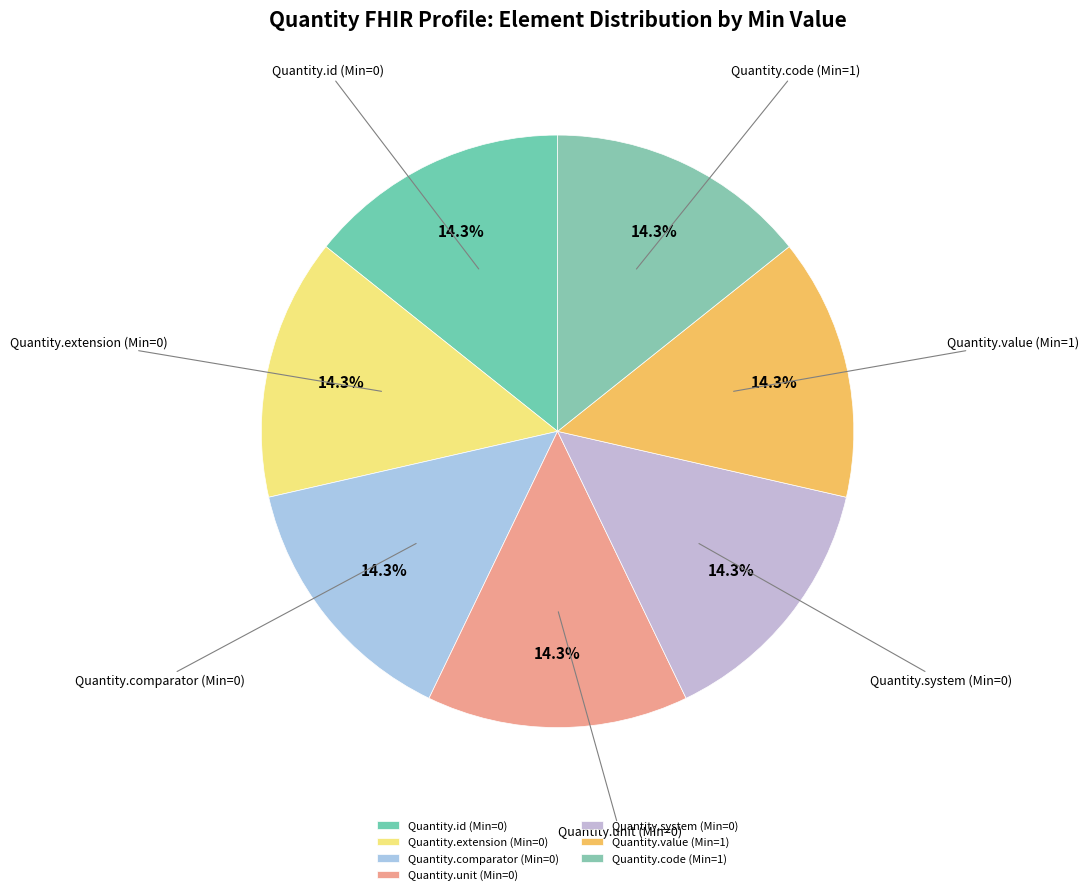

What is the largest slice in the pie chart?

Quantity.value